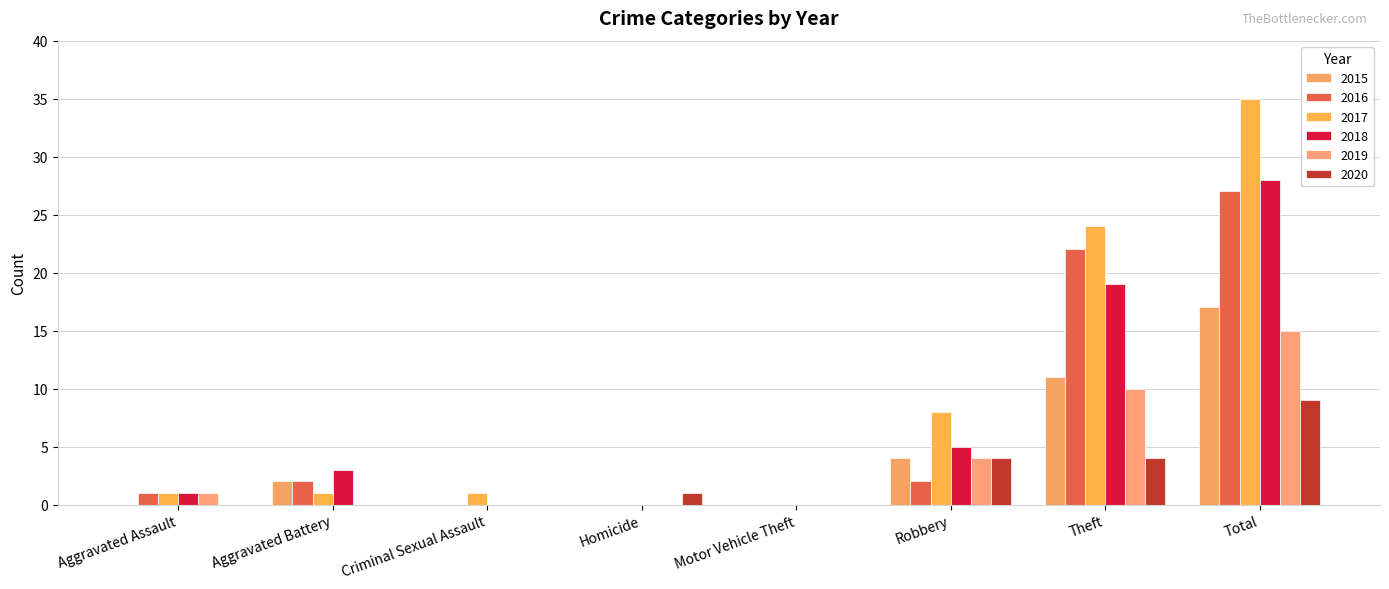

What is the difference between the second highest and second lowest values in the 2016 series?

22